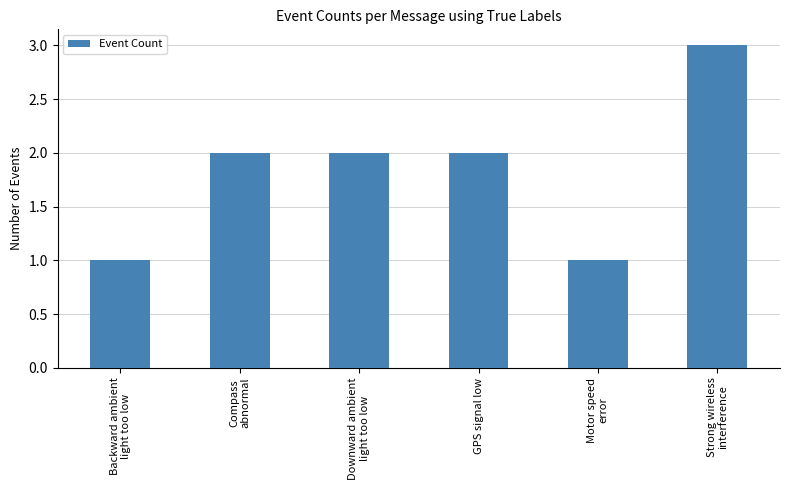

What is the sum of all values?

11